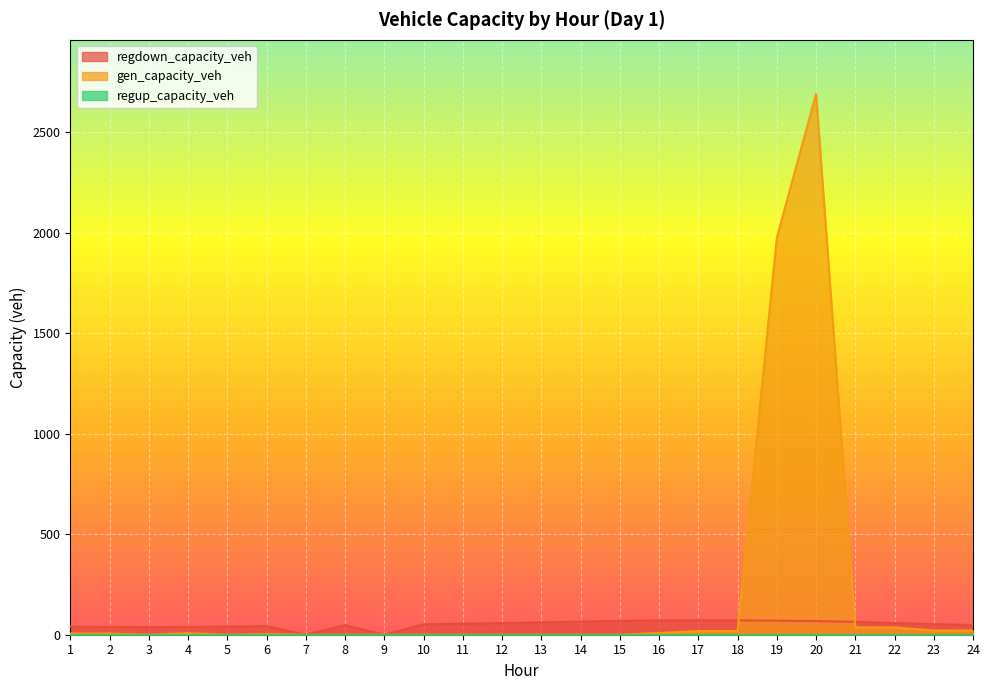

At which category does the chart reach its minimum across all series?

3